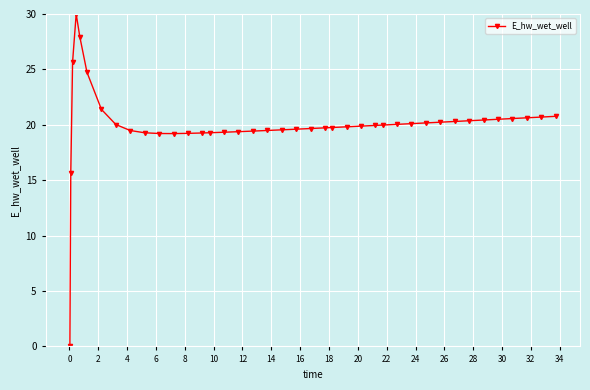

What is the maximum value shown in the chart?

30.0